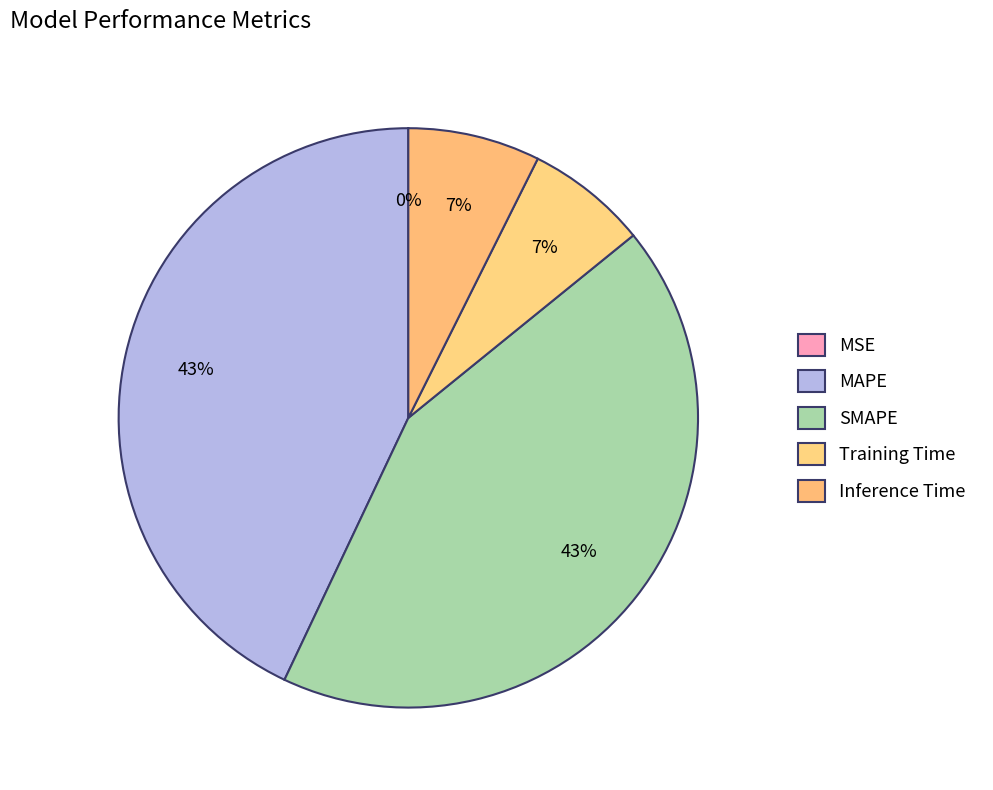

Rank the categories by value from highest to lowest.

MAPE, SMAPE, Inference Time, Training Time, MSE